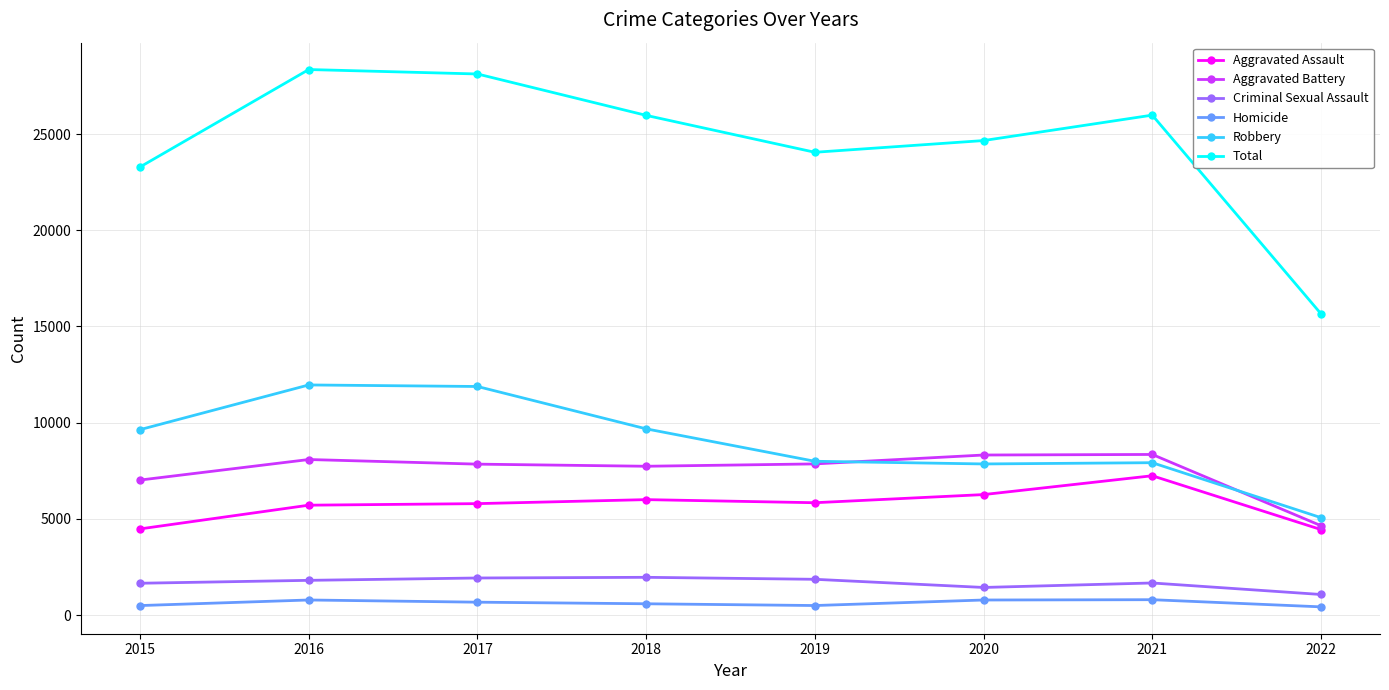

How many data points in Criminal Sexual Assault are less than 1807?

4